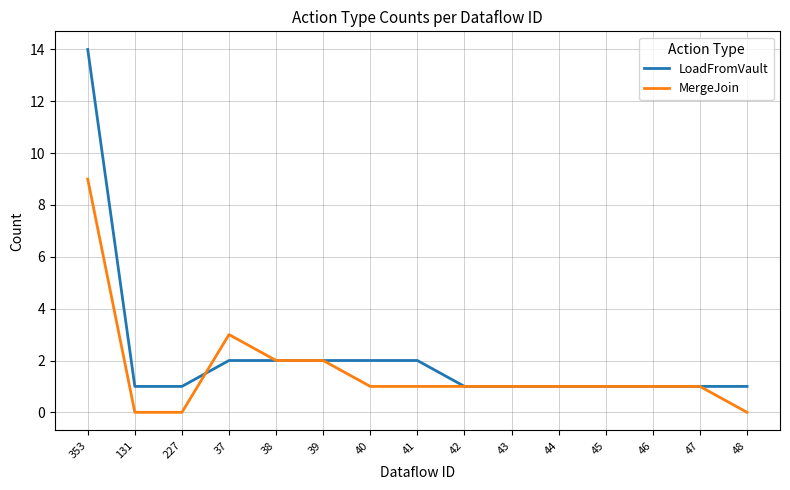

Which series has the largest total across all categories?

LoadFromVault